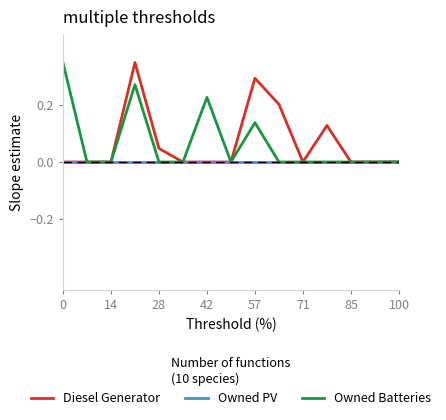

Reading right to left, transcribe all the data shown in this chart.

Diesel Generator: 0.0	0.0	0.0	0.1	0.0	0.2	0.3	0.0	0.0	0.0	0.0	0.3	0.0	0.0	0.0
Owned PV: 0.0	0.0	0.0	0.0	0.0	0.0	0.0	0.0	0.0	0.0	0.0	0.0	0.0	0.0	0.0
Owned Batteries: 0.0	0.0	0.0	0.0	0.0	0.0	0.1	0.0	0.2	0.0	0.0	0.3	0.0	0.0	0.3